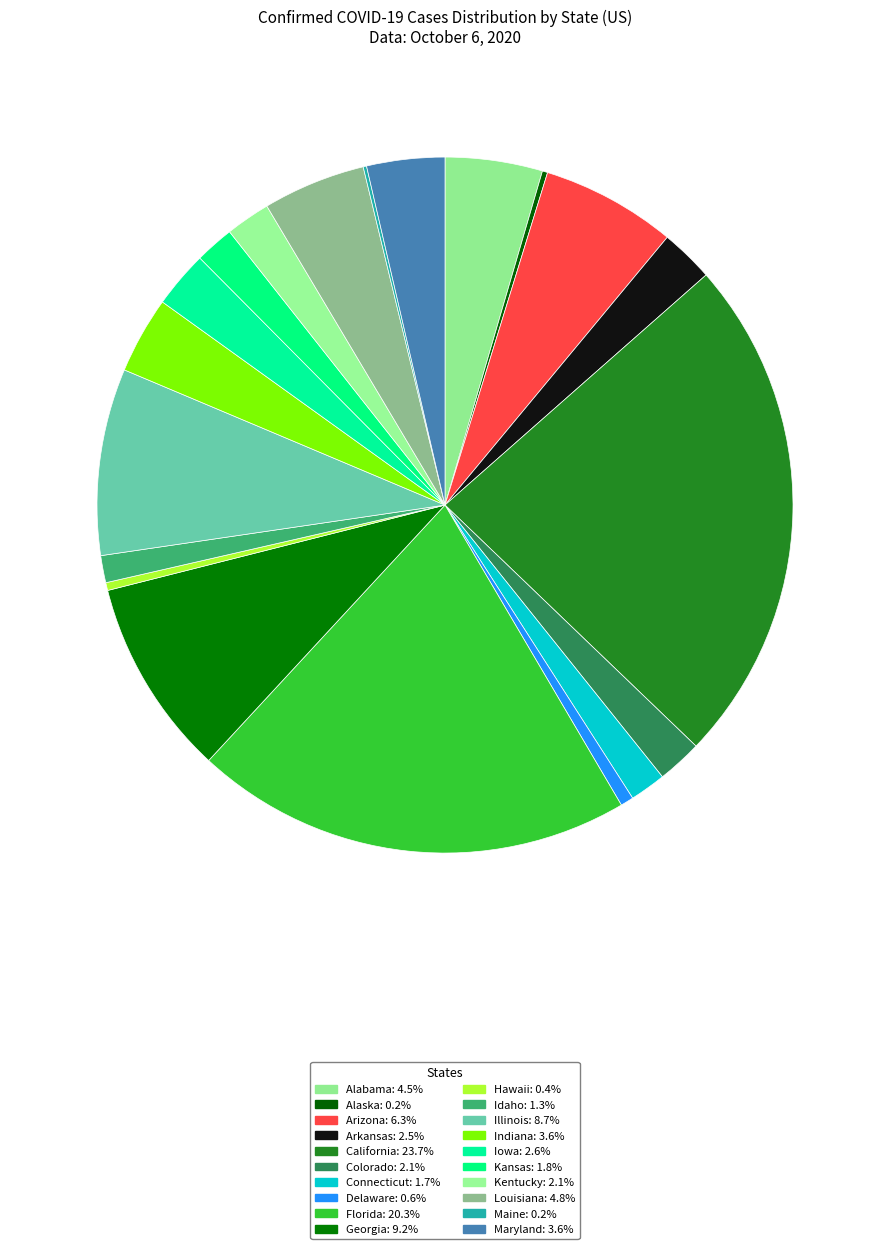

How many slices are in this pie chart?

20